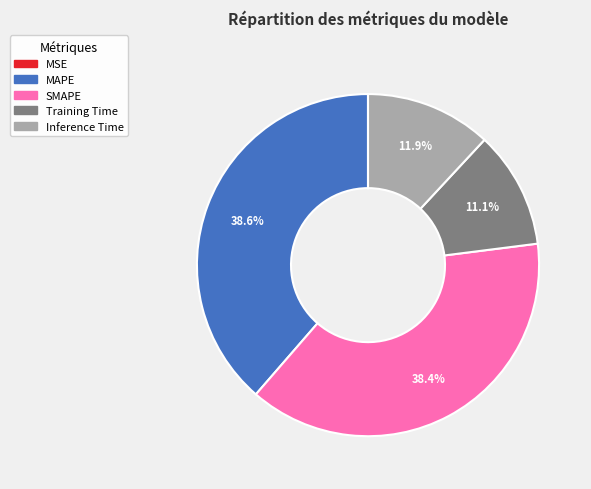

Is there a majority slice in this chart?

No